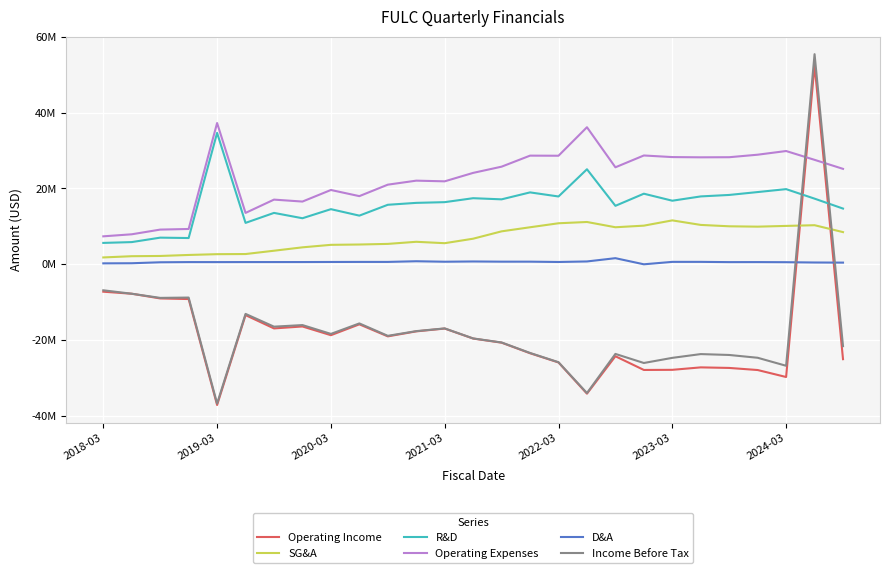

Is this an area chart (filled region under the line)?

No